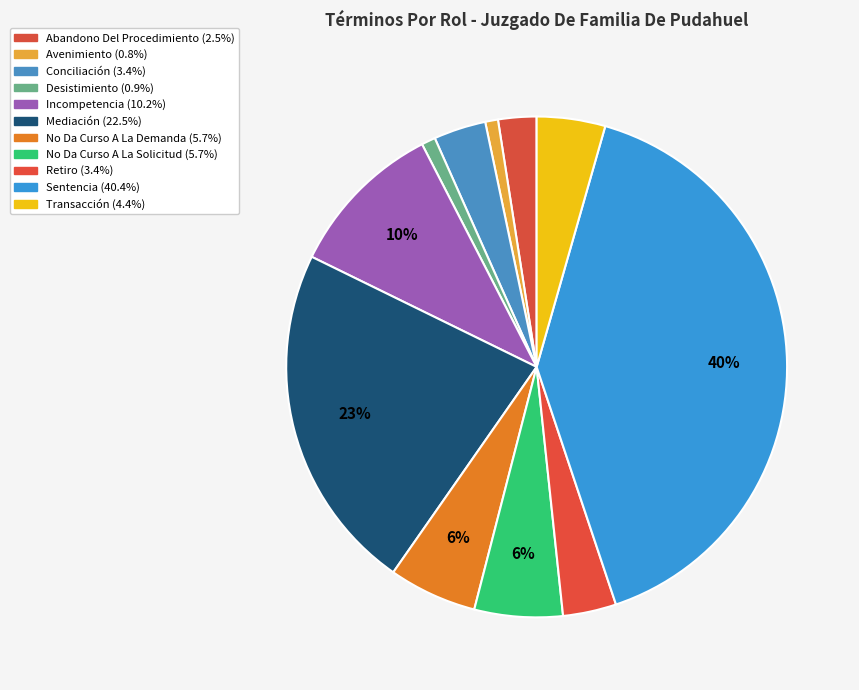

Is there a majority slice in this chart?

No